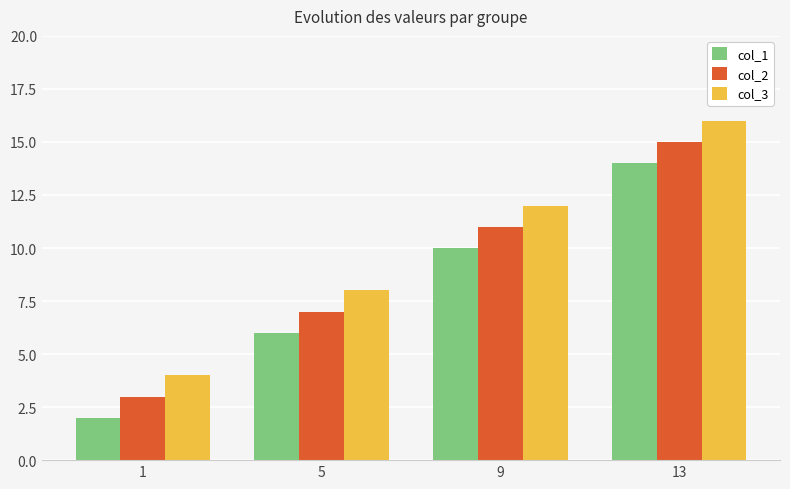

List the labels in order of col_3 value, largest first.

13, 9, 5, 1